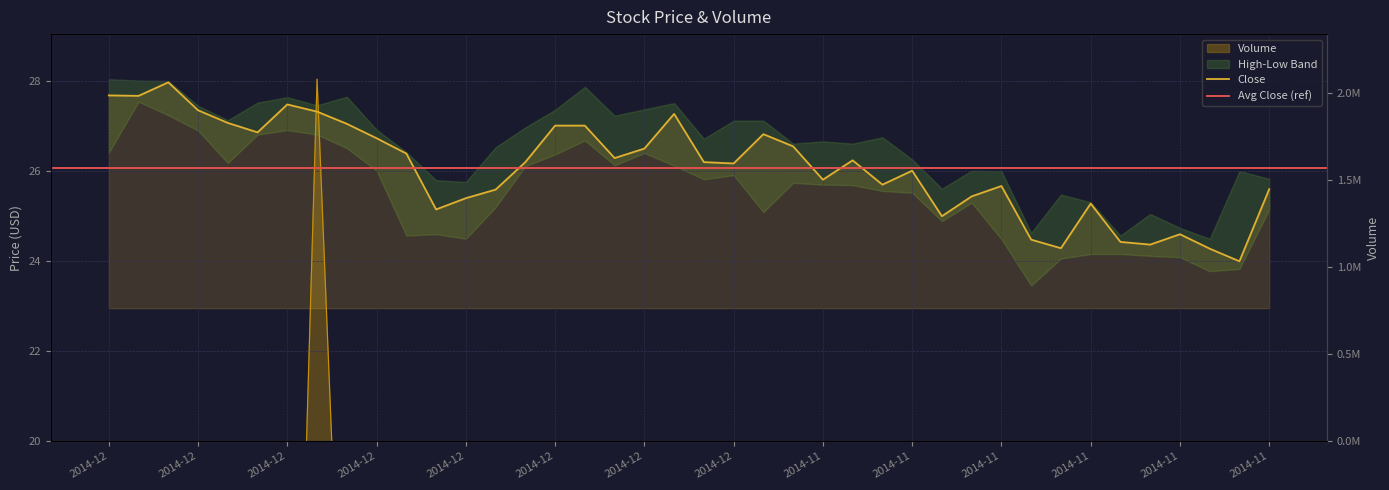

Reading left to right, transcribe all the data shown in this chart.

Volume: 8.1	0.5	3.7	3.3	5.4	6.9	5.4	28.0	11.7	18.4	17.2	8.2	8.7	12.5	9.6	12.6	19.7	6.1	7.5	9.4	8.4	10.8	5.6	6.4	5.8	8.8	7.2	13.8	5.6	7.7	11.7	9.6	11.1	8.0	10.9	11.8	19.0	7.2	8.7	6.1
Close: 27.7	27.7	28.0	27.3	27.1	26.9	27.5	27.3	27.0	26.7	26.4	25.1	25.4	25.6	26.2	27.0	27.0	26.3	26.5	27.3	26.2	26.2	26.8	26.5	25.8	26.2	25.7	26.0	25.0	25.4	25.7	24.5	24.3	25.3	24.4	24.4	24.6	24.3	24.0	25.6